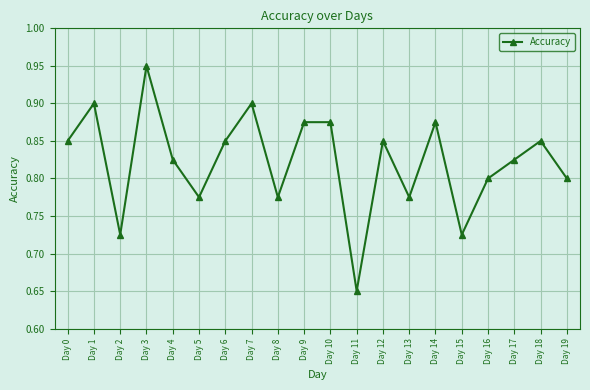

The chart shows a value of 0.8 at Day 5. True or false?

True